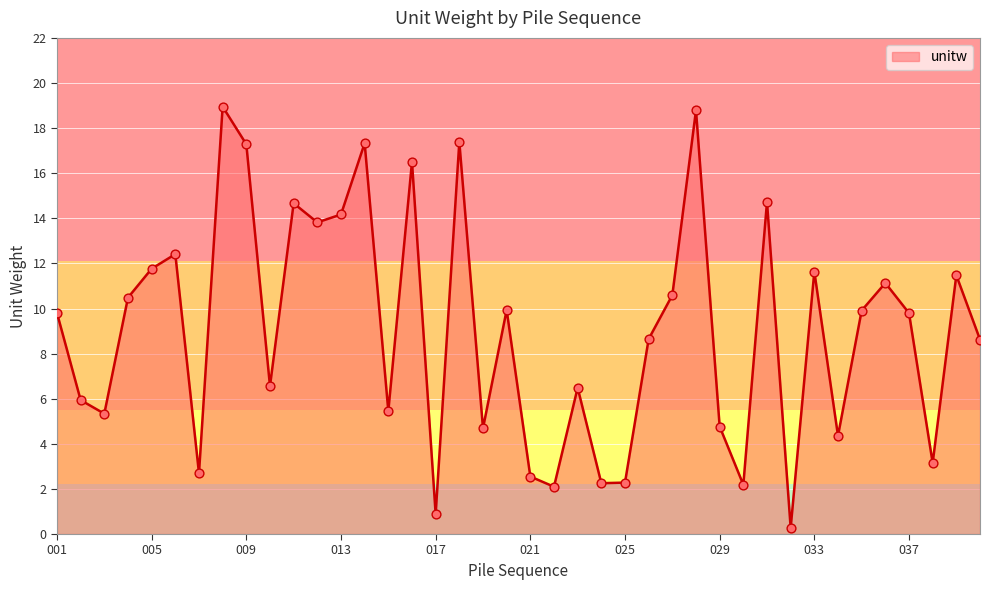

What is the difference between the maximum and minimum values?

18.7